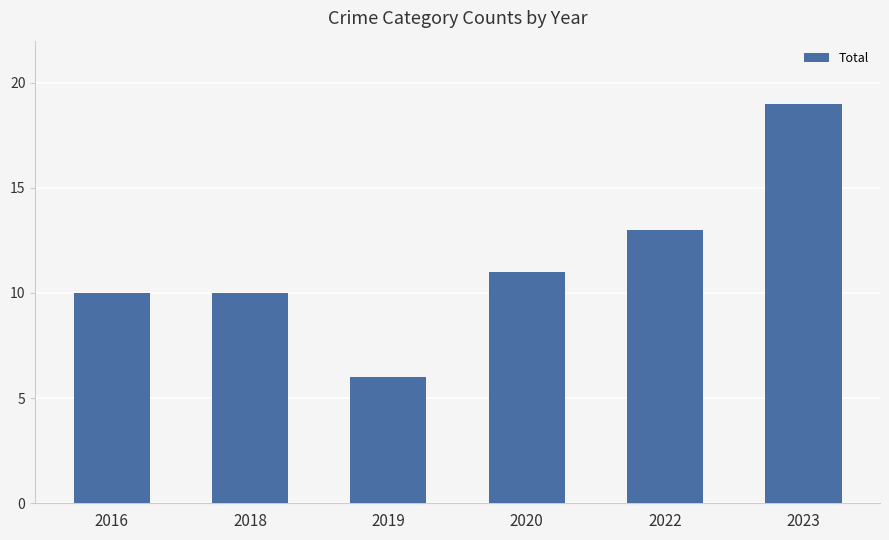

What is the ratio of the value at 2018 to the value at 2016?

1.0